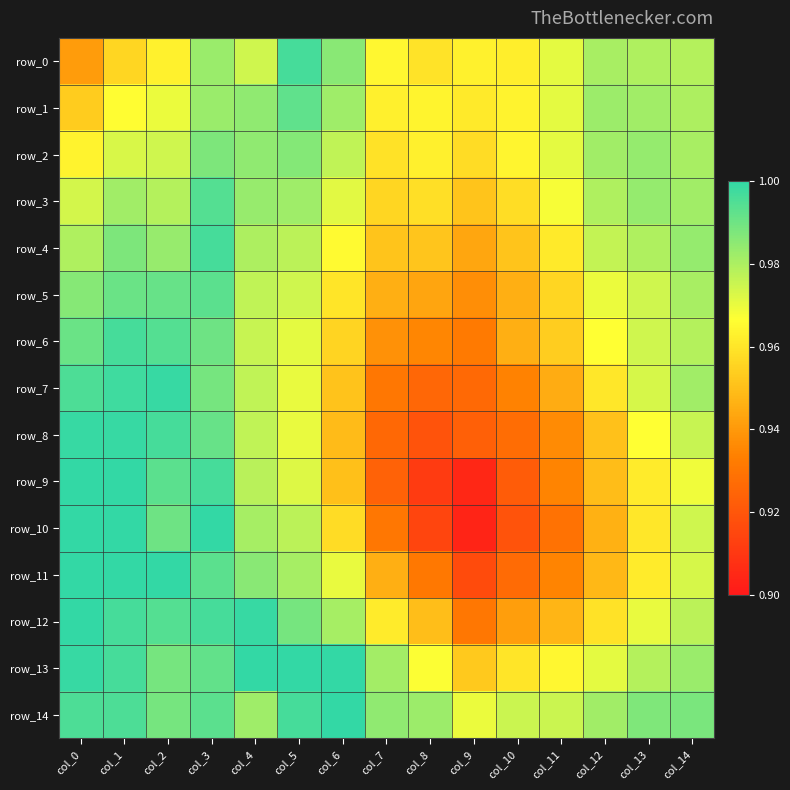

Which category has the lowest value across all series?

col_9